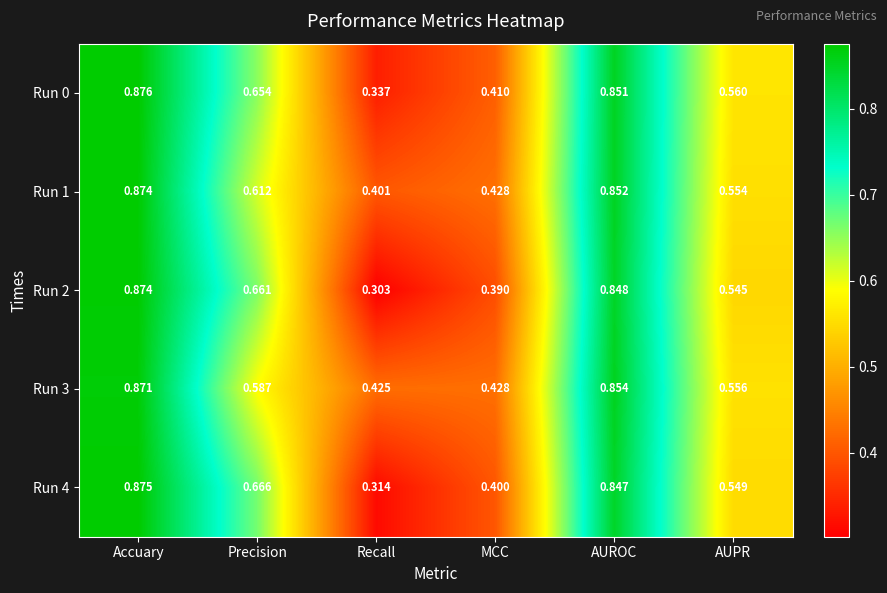

Where is Run 3 nearest to the value 0?

Recall